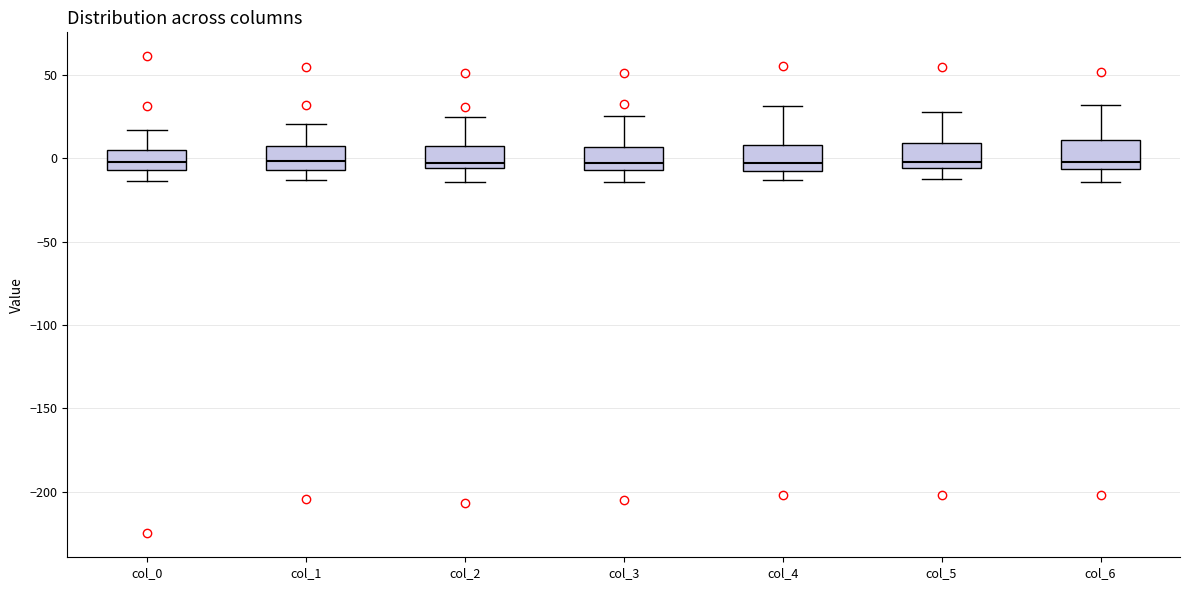

Reading left to right, transcribe this box plot: for each box, give where its median line is, the range the box spans, and where its two whiskers end, as read against the y-axis. The values are not printed on the chart, so give them approximately, as read against the axis.

col_0: median 0, box -5 to 5, whiskers -15 to 15
col_1: median 0, box -5 to 5, whiskers -15 to 20
col_2: median -5 (just above the box's lower edge), box -5 to 5, whiskers -15 to 25
col_3: median -5 (just above the box's lower edge), box -5 to 5, whiskers -15 to 25
col_4: median -5, box -10 to 10, whiskers -15 to 30
col_5: median 0, box -5 to 10, whiskers -10 to 30
col_6: median 0, box -5 to 10, whiskers -15 to 30